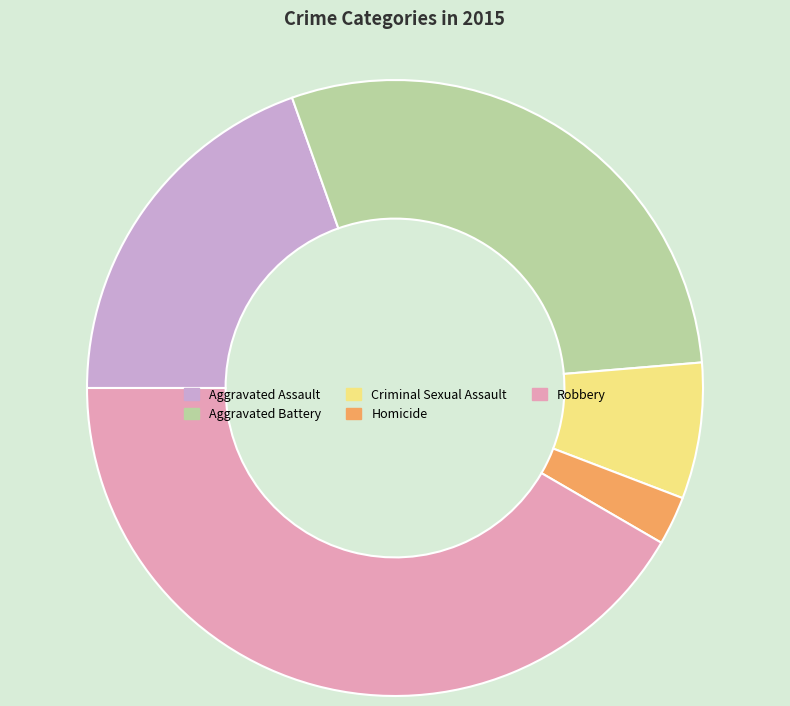

Approximately how many times larger is the value at Robbery compared to Homicide?

16.3